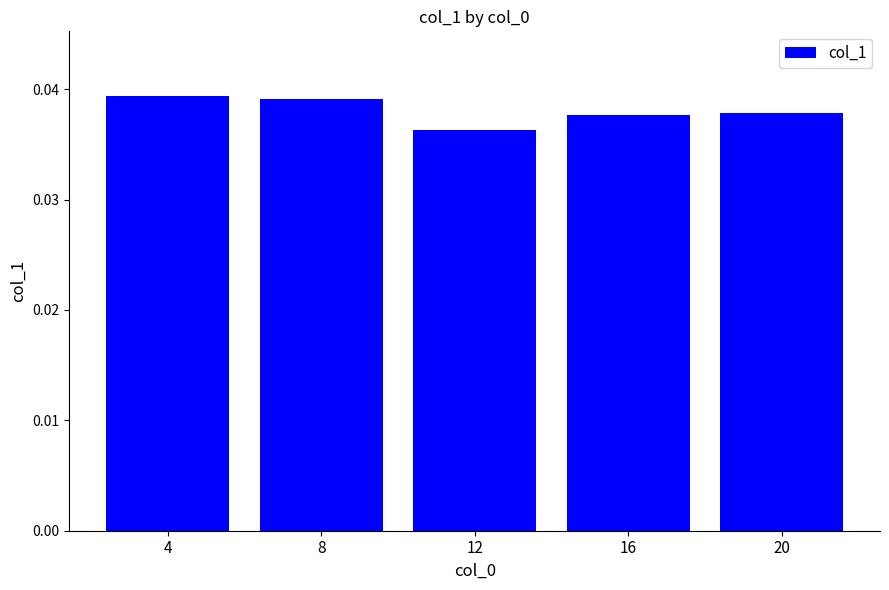

Count the values in the range 0 to 1.

5